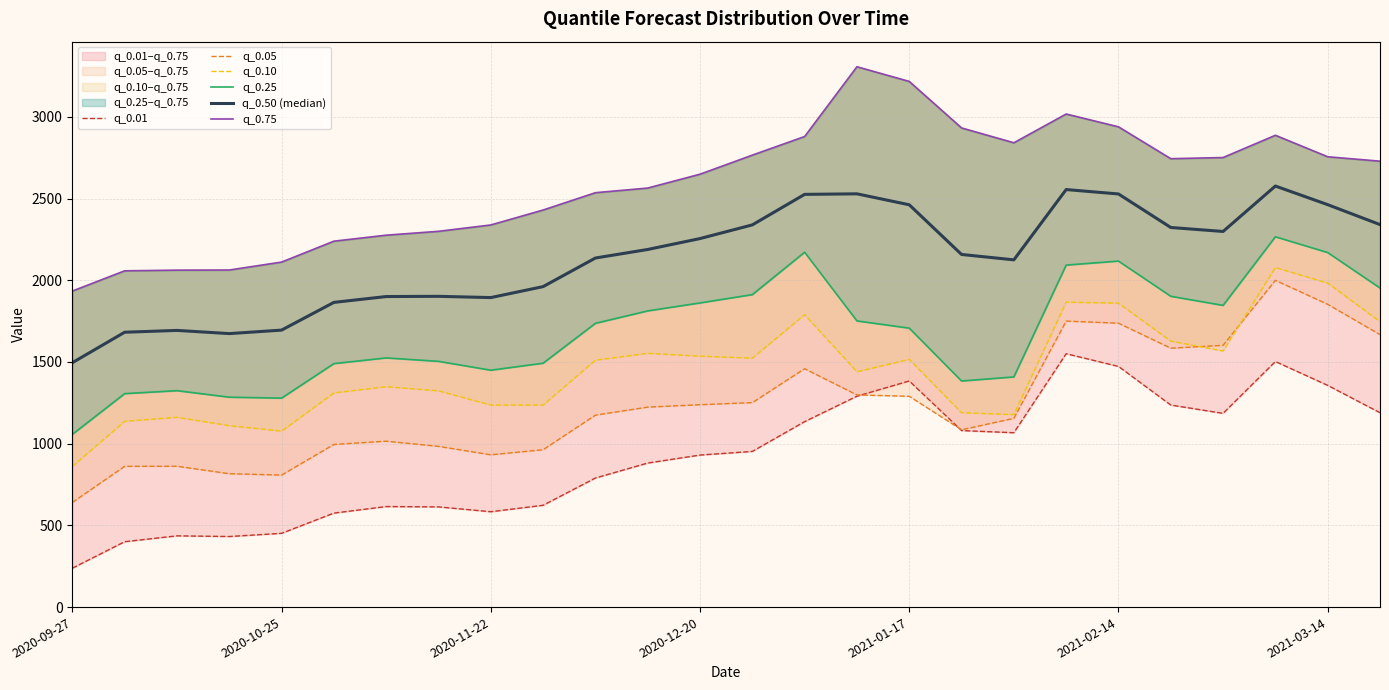

What is the sum of all q_0.25 values?

43801.2